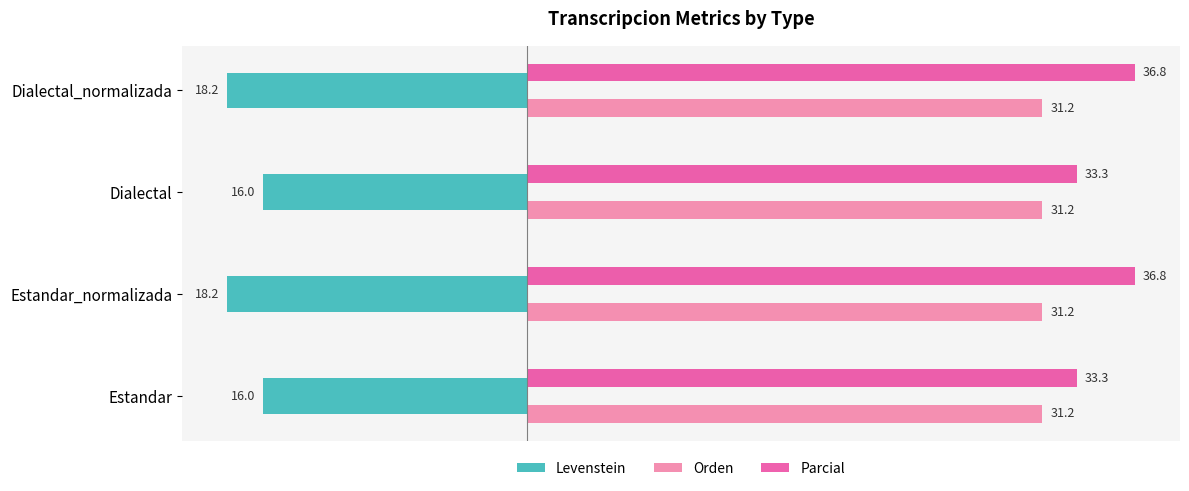

What is the sum of all Orden values?

125.0